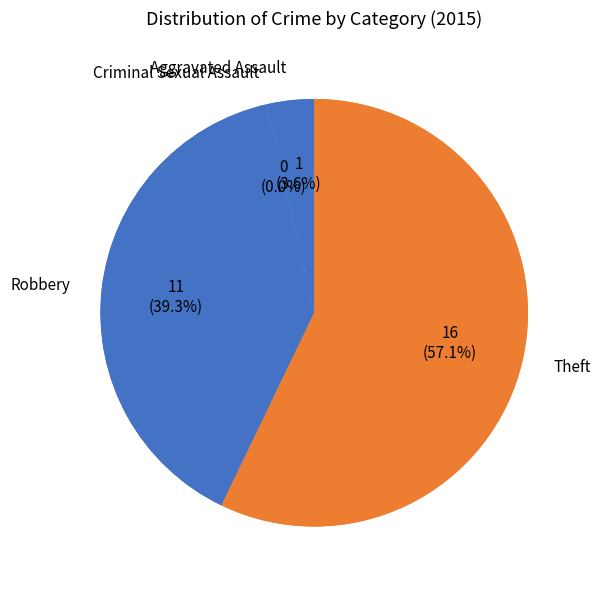

Between Criminal Sexual Assault and Theft, which is larger?

Theft